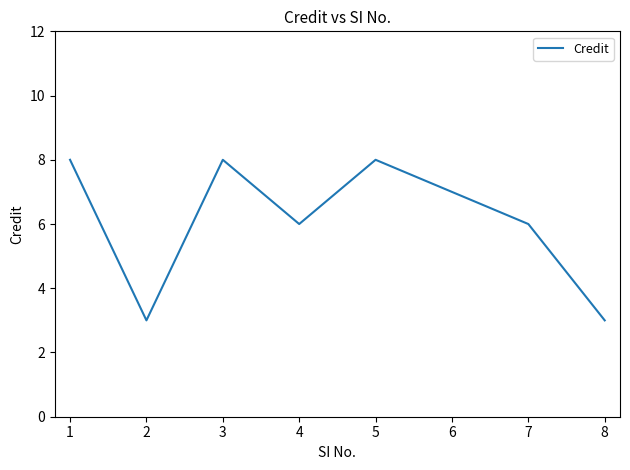

Is it true that the value at 4 is 3?

False